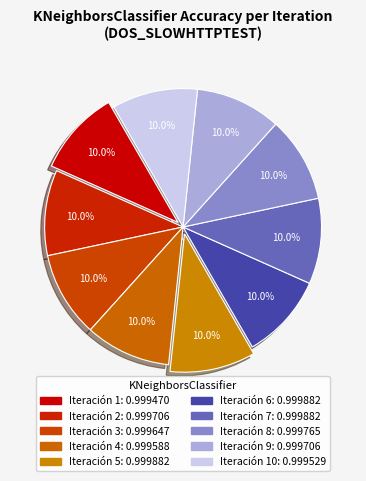

How many segments does this pie chart have?

10